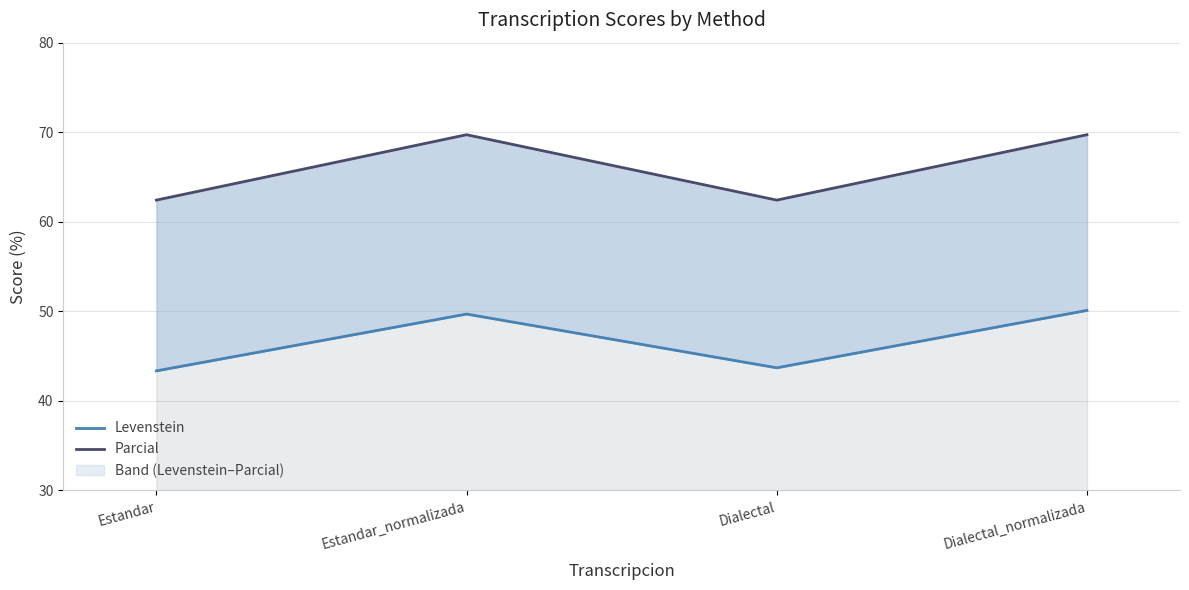

Is the value of Parcial at Dialectal greater than the value of Levenstein at Estandar_normalizada?

Yes